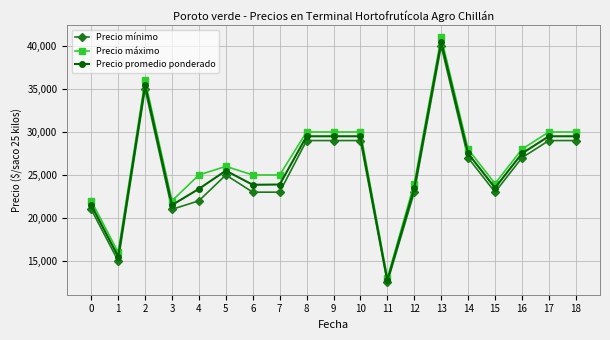

Which series has the widest spread of values?

Precio máximo